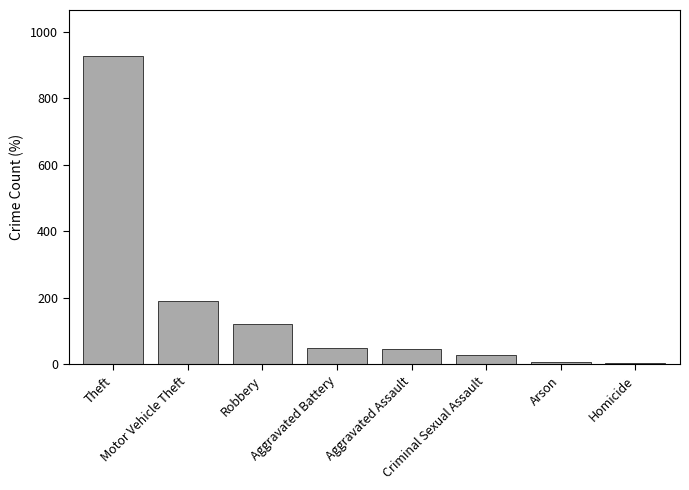

What is the difference between the second highest and minimum values?

187